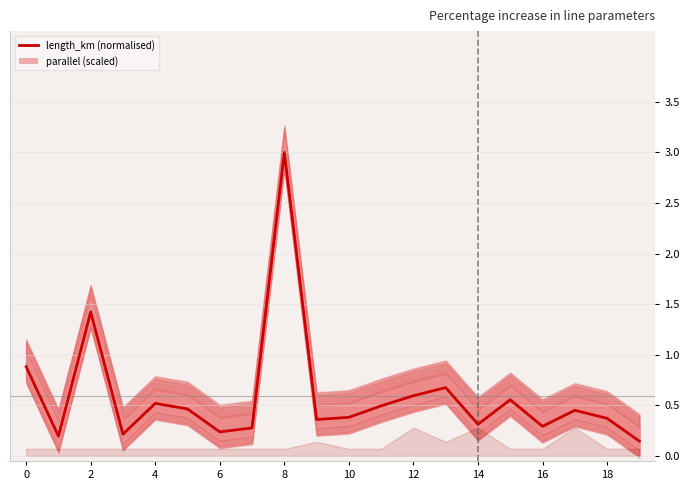

How many data points does each series have?

20